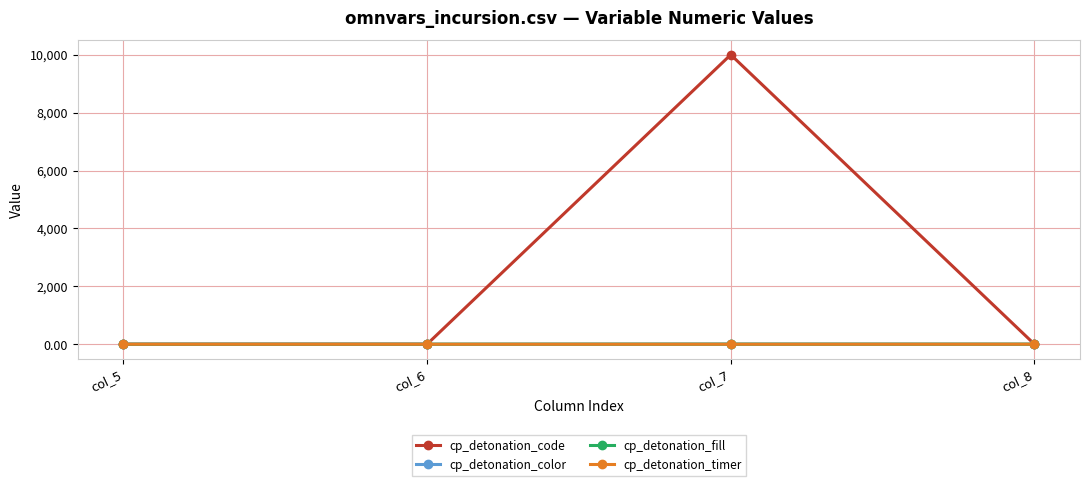

What is the difference between the cp_detonation_color values at col_8 and col_7?

5